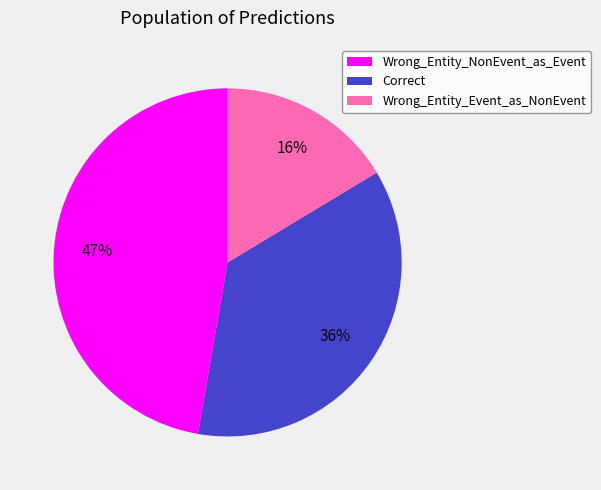

Count the number of slices in the pie.

3